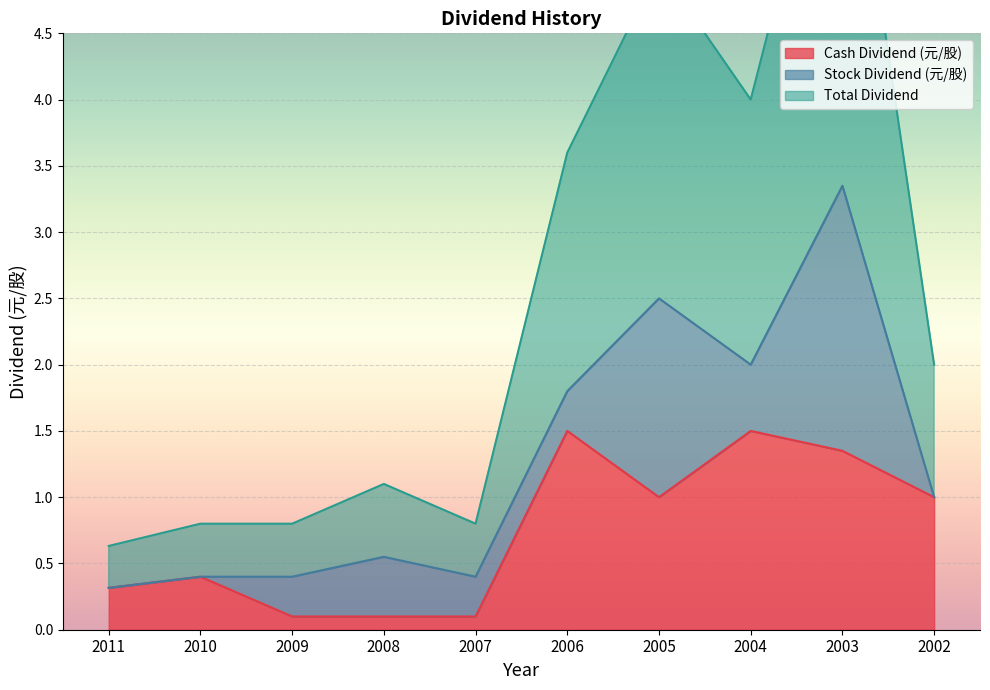

True or false: Cash Dividend (元/股) has a value of 0.3 at 2002.

False